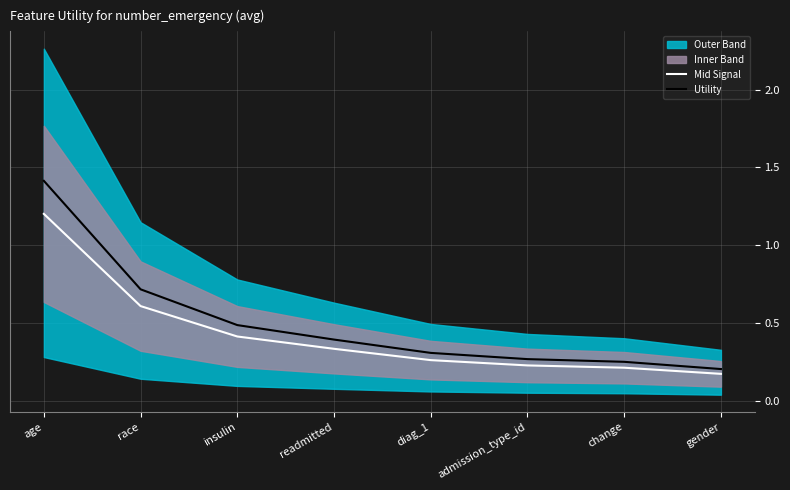

True or false: Utility and Mid Signal cross at least once.

False